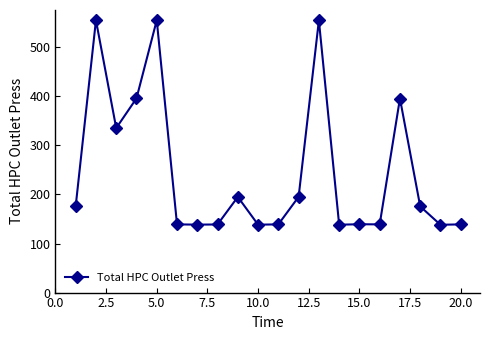

True or false: there are more than 0 points higher than both neighbors.

True